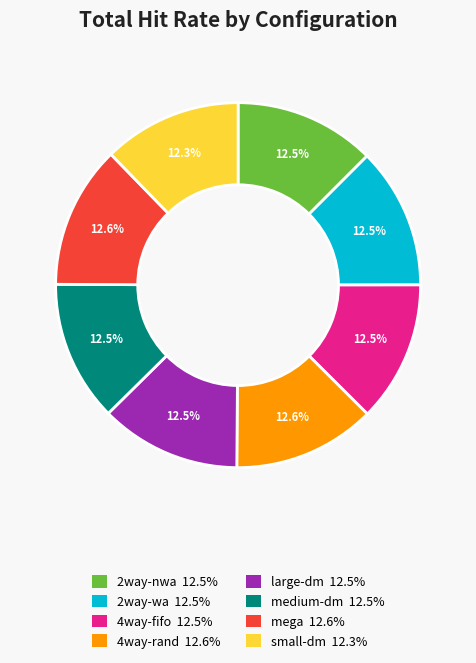

Does any single category account for the majority?

No